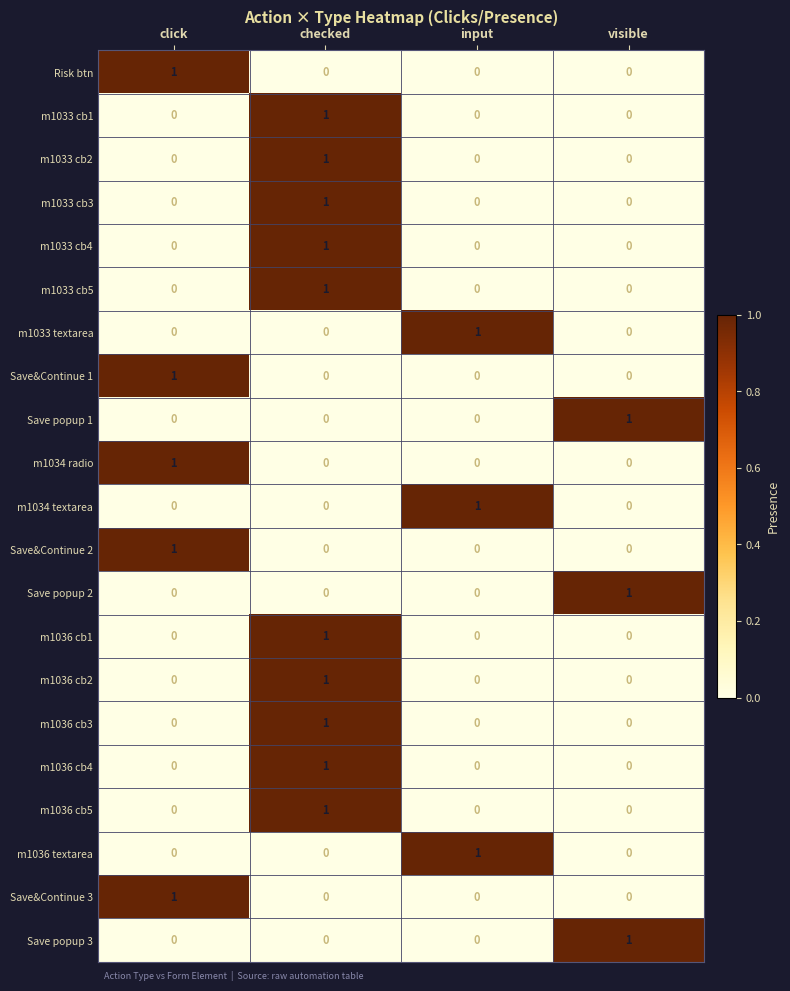

True or false: m1036 cb1 has a value of 1 at input.

False